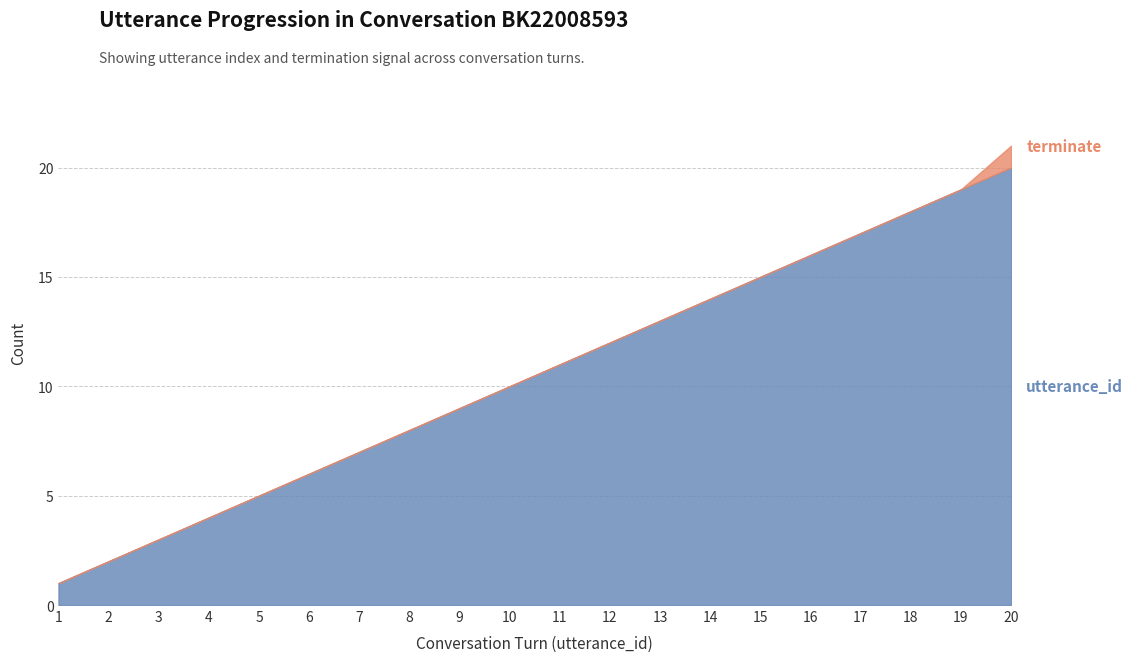

List the labels in order of value, largest first.

20, 19, 18, 17, 16, 15, 14, 13, 12, 11, 10, 9, 8, 7, 6, 5, 4, 3, 2, 1